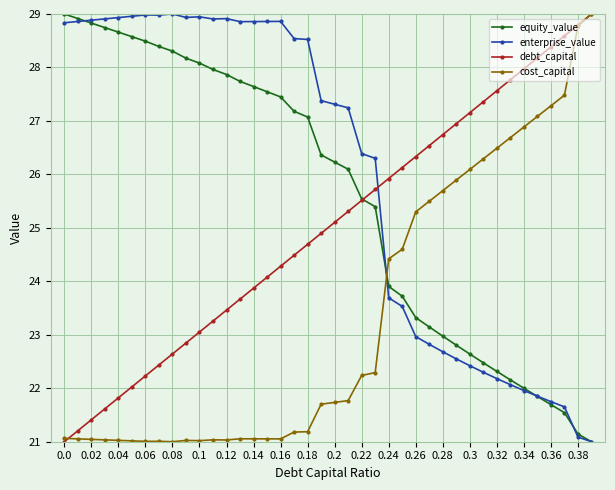

Rank the series by their average value, from lowest to highest.

cost_capital, debt_capital, equity_value, enterprise_value